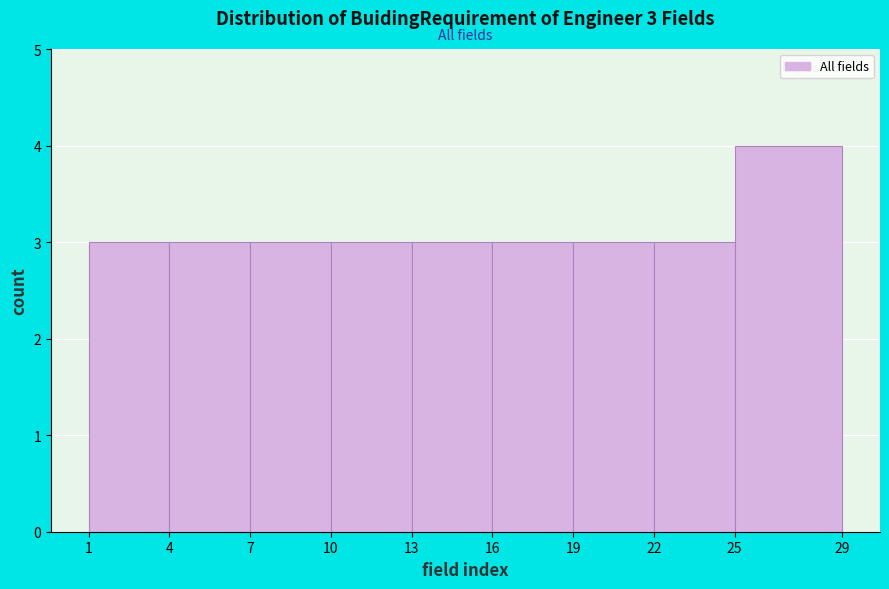

Which range on the x-axis has the tallest bar?

25 to 29